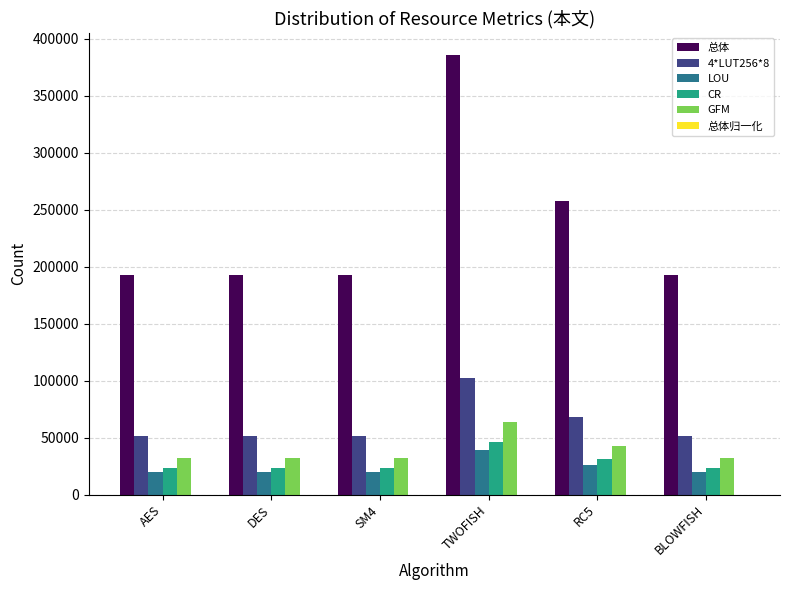

Between TWOFISH and BLOWFISH, which series saw the biggest shift?

总体